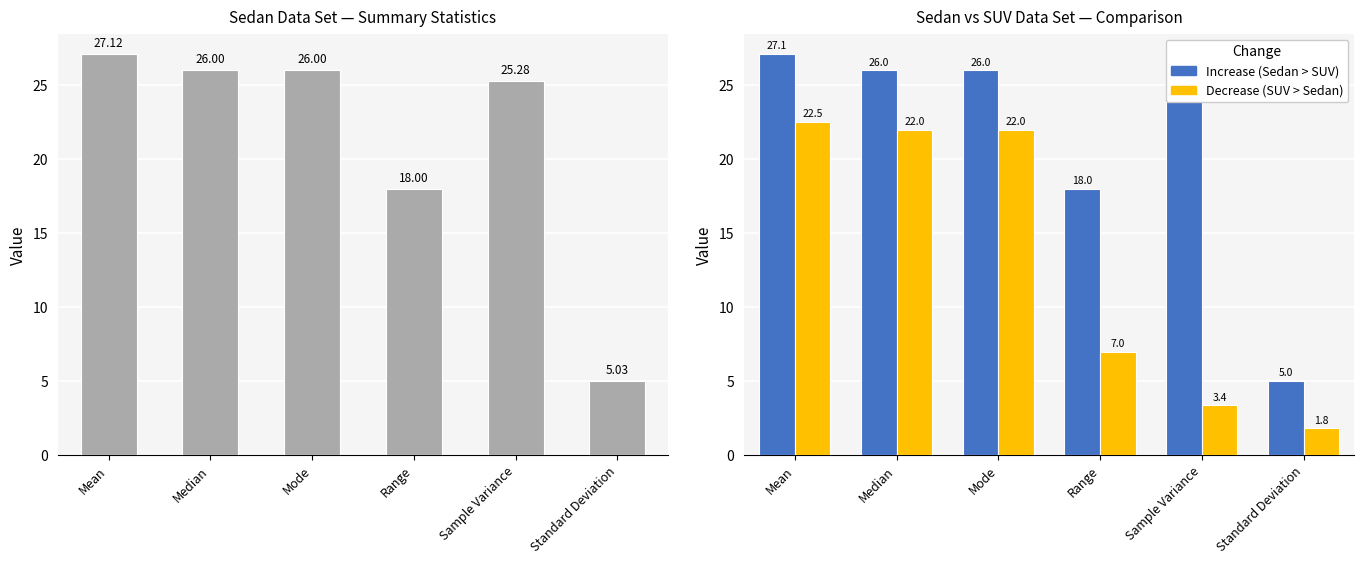

Reading left to right, what are all the values shown in this chart?

Sedan Values: 27.1	26.0	26.0	18.0	25.3	5.0
SUV Values: 22.5	22.0	22.0	7.0	3.4	1.8